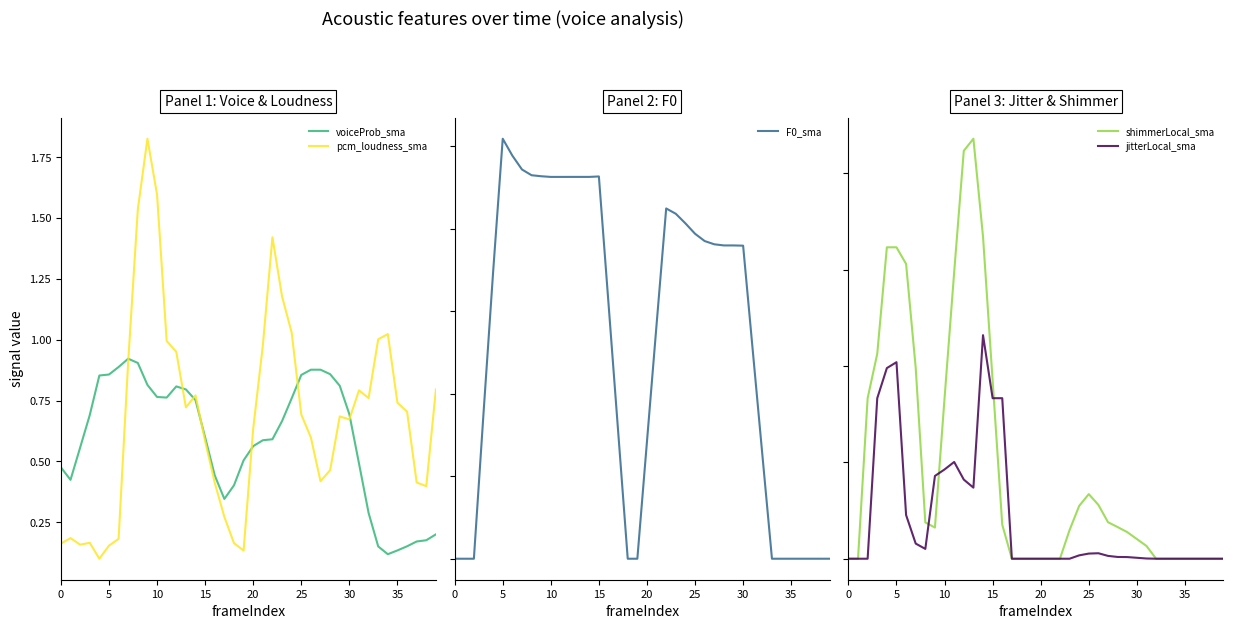

In jitterLocal_sma, how many points are higher than both neighbors (excluding endpoints)?

4